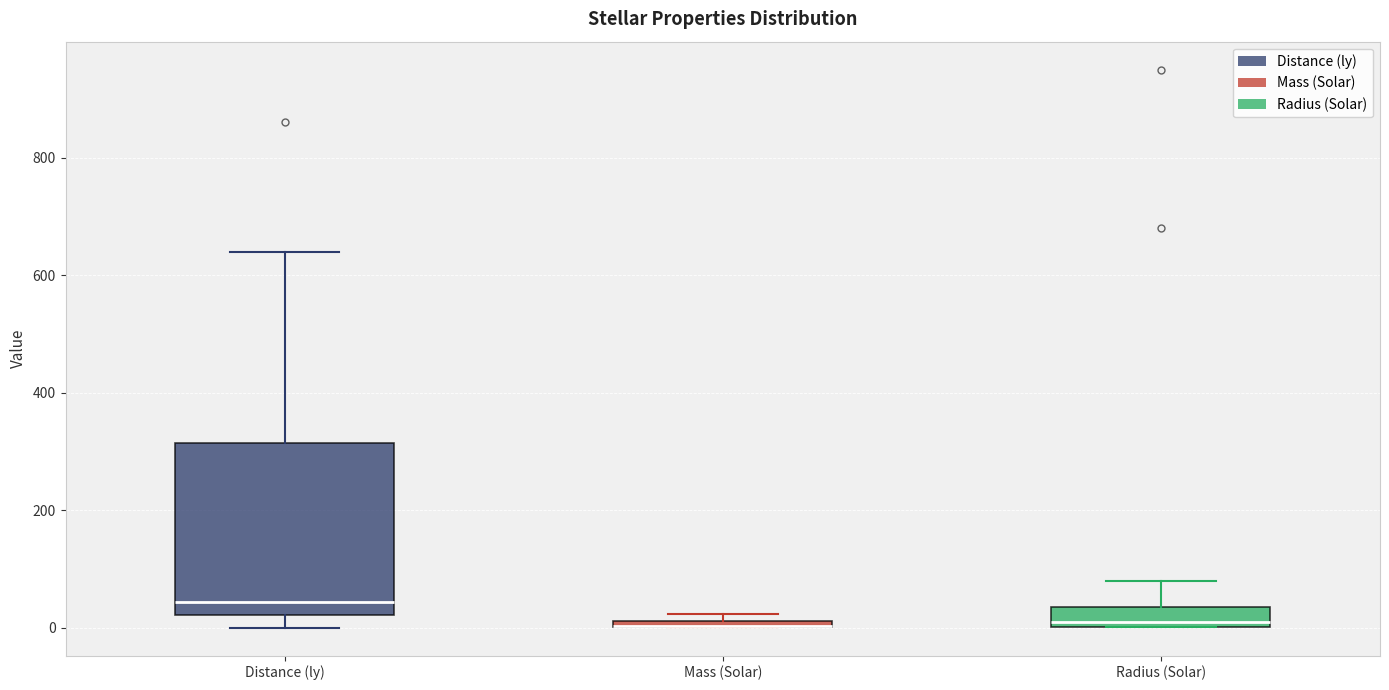

Where does the upper whisker of the box for Radius (Solar) end on the y-axis? The values are not printed on the chart, so give them approximately, as read against the axis.

80